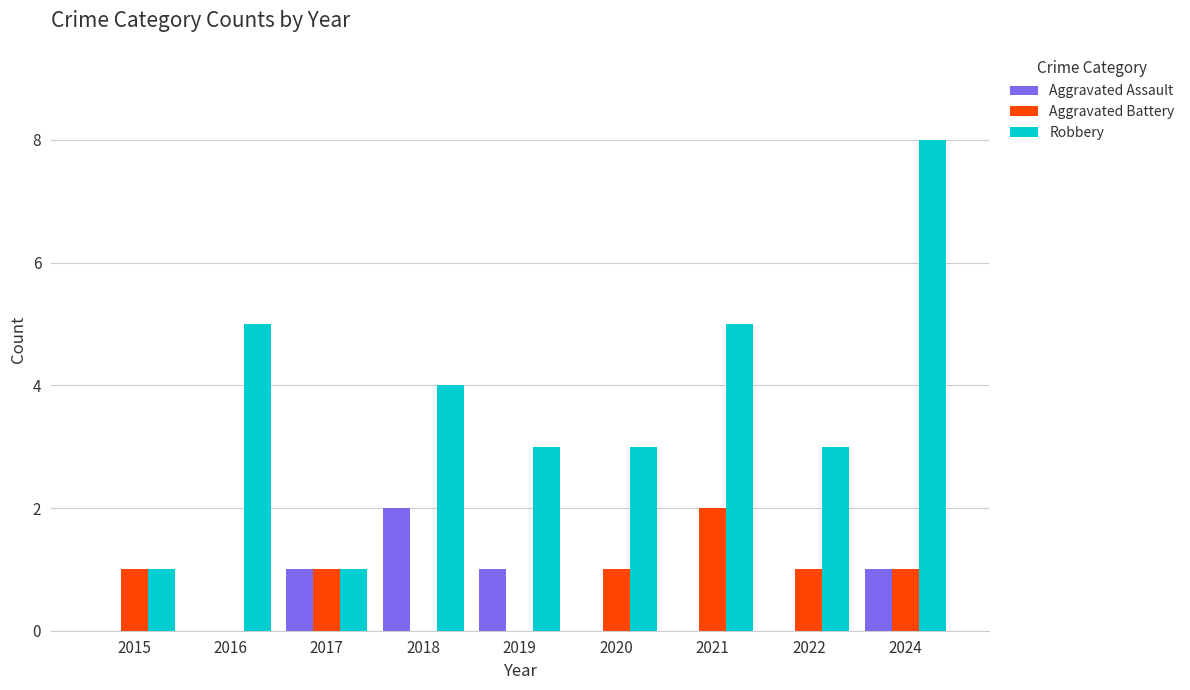

At which category is the sum across all series the highest?

2024